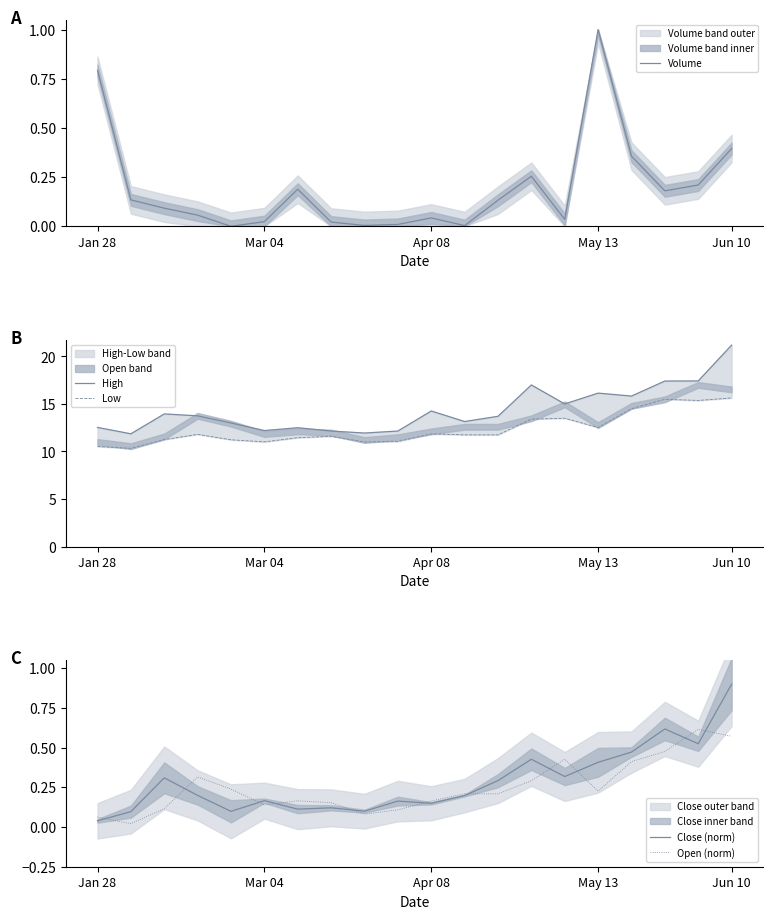

What is the highest value of the Close (norm) series?

0.9